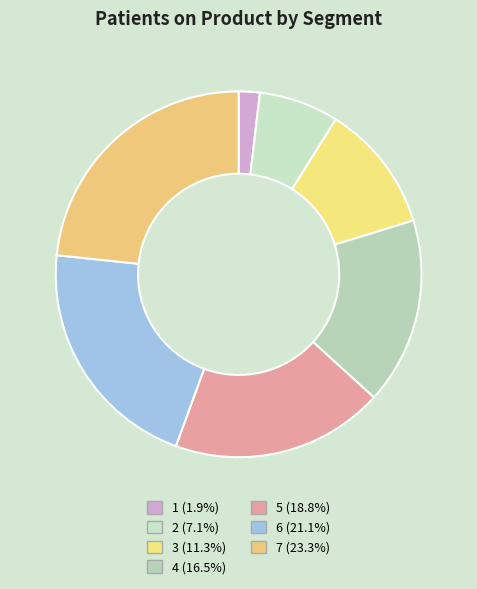

Does 5 account for over 50% of the chart?

No